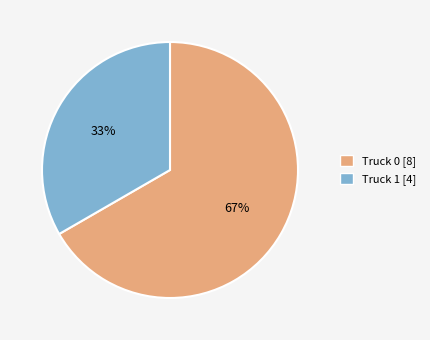

The Truck 1 slice represents 33% of the pie. True or false?

True